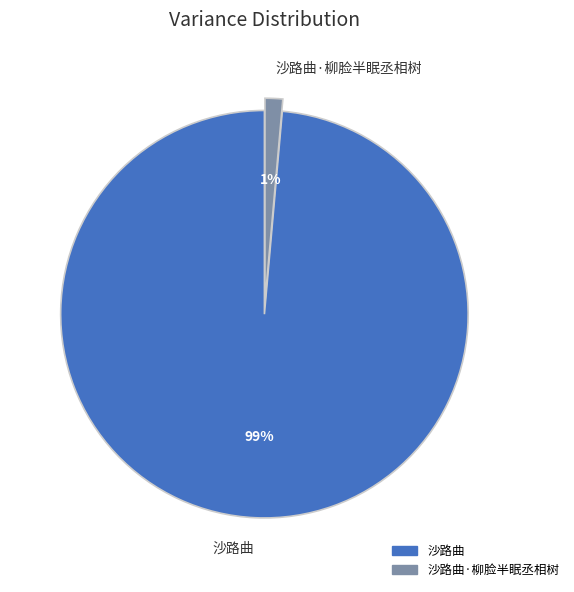

Does any single category account for the majority?

Yes